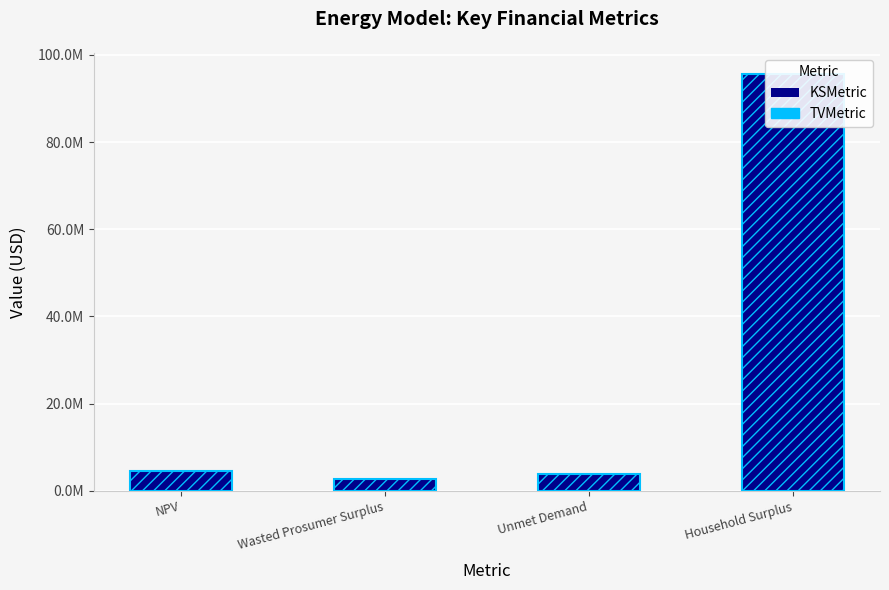

What is the value of the Value (Overlay) bar at the 2nd from the left?

2780385.0